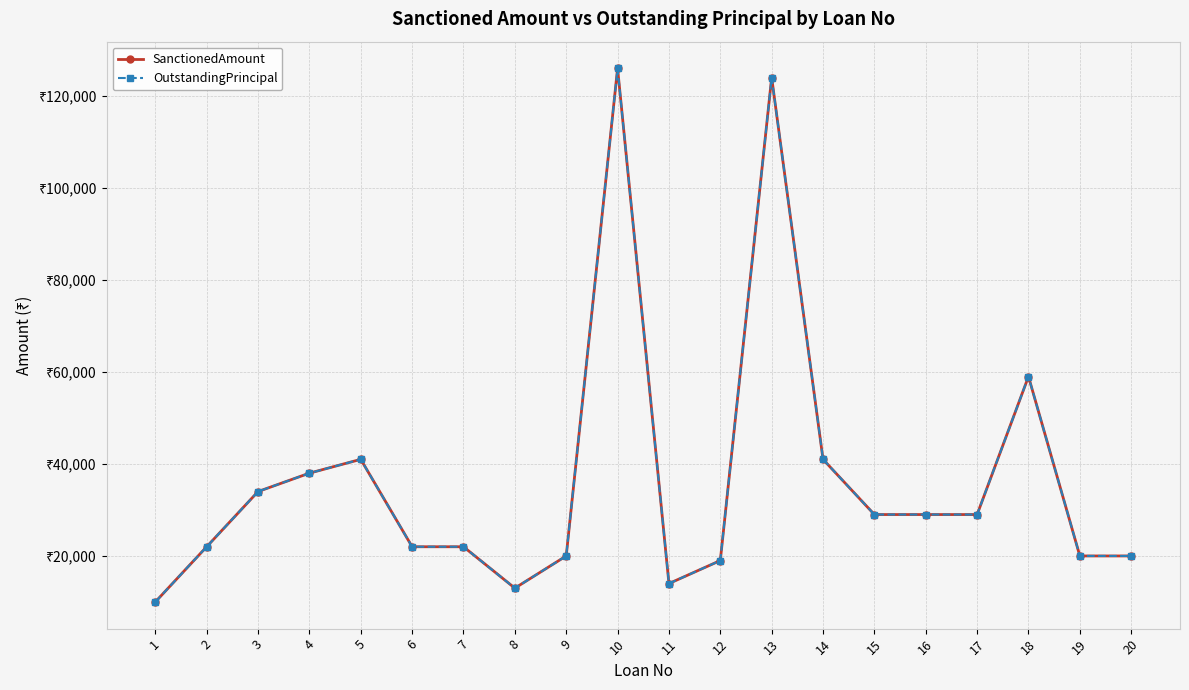

What is the difference between the maximum and second lowest values in the SanctionedAmount series?

113000